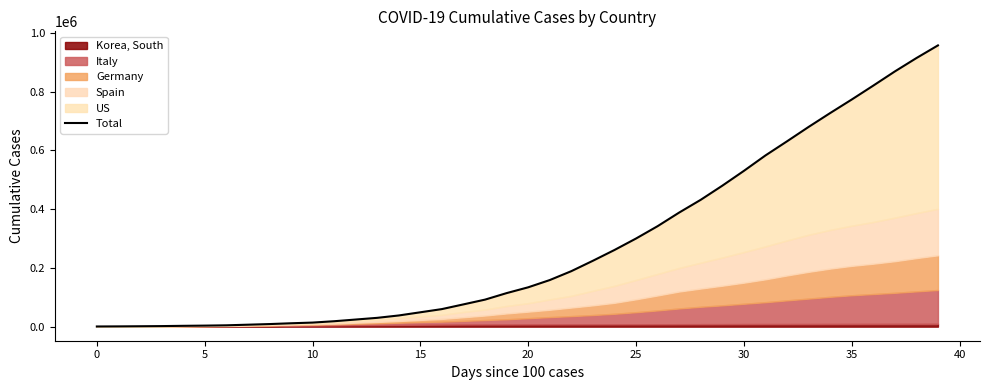

What is the smallest value displayed?

613